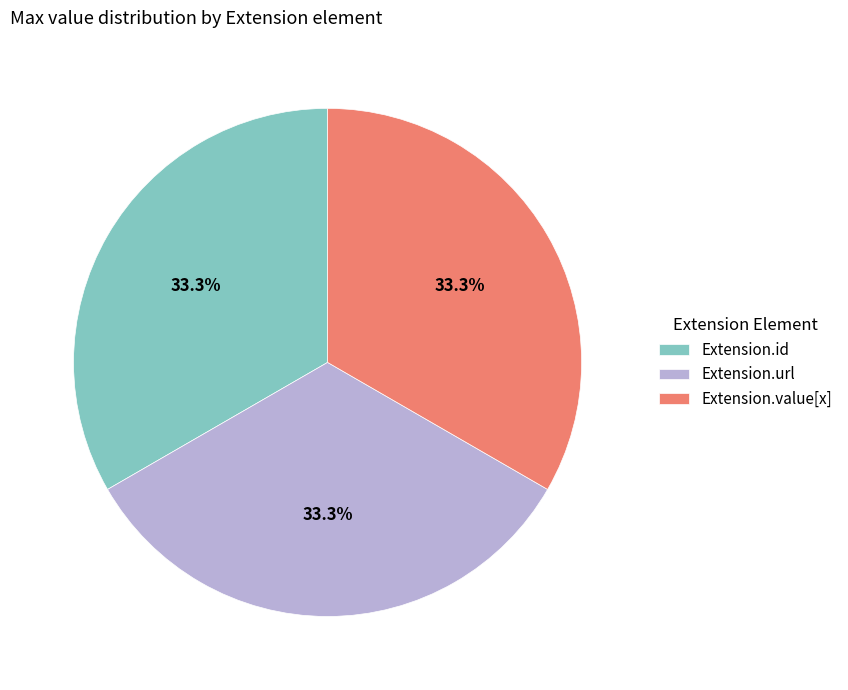

How much of the chart is everything except Extension.url?

66.7%